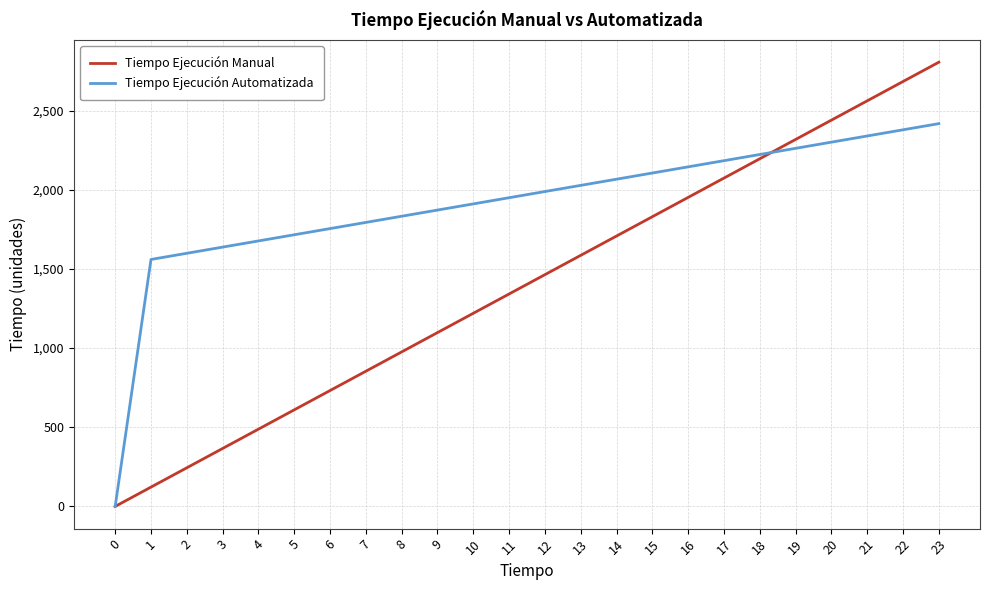

List the series in order of their peak value, highest first.

Tiempo Ejecución Manual, Tiempo Ejecución Automatizada